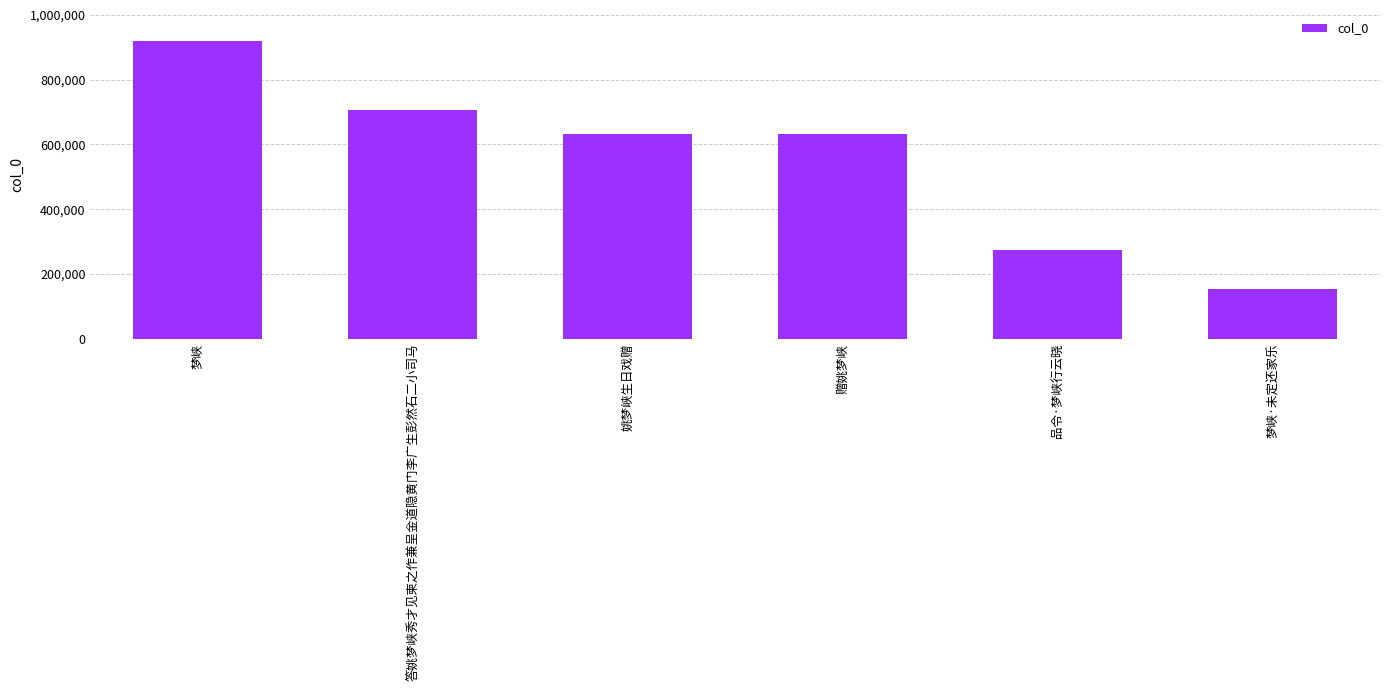

What is the change in value from 答姚梦峡秀才见柬之作兼呈金道隐黄门李广生彭然石二小司马 to 赠姚梦峡?

-75626